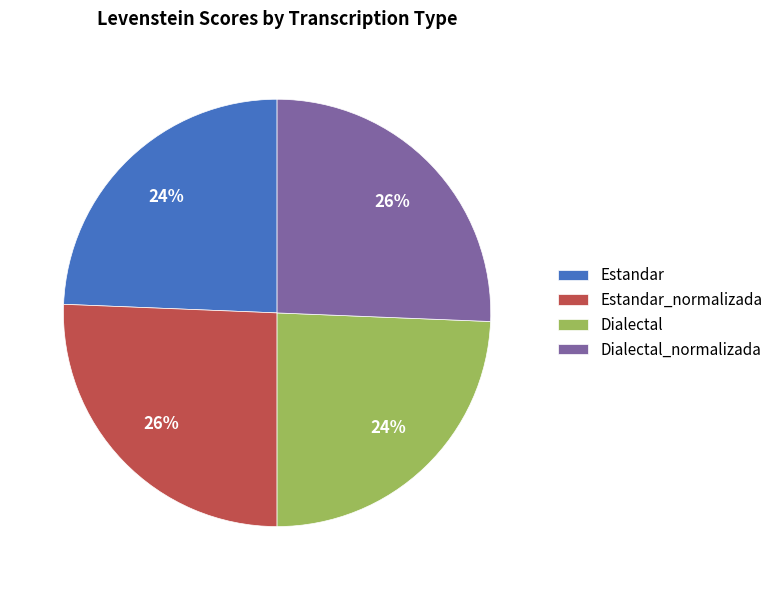

What percentage is the Dialectal slice, to the nearest percent?

24%